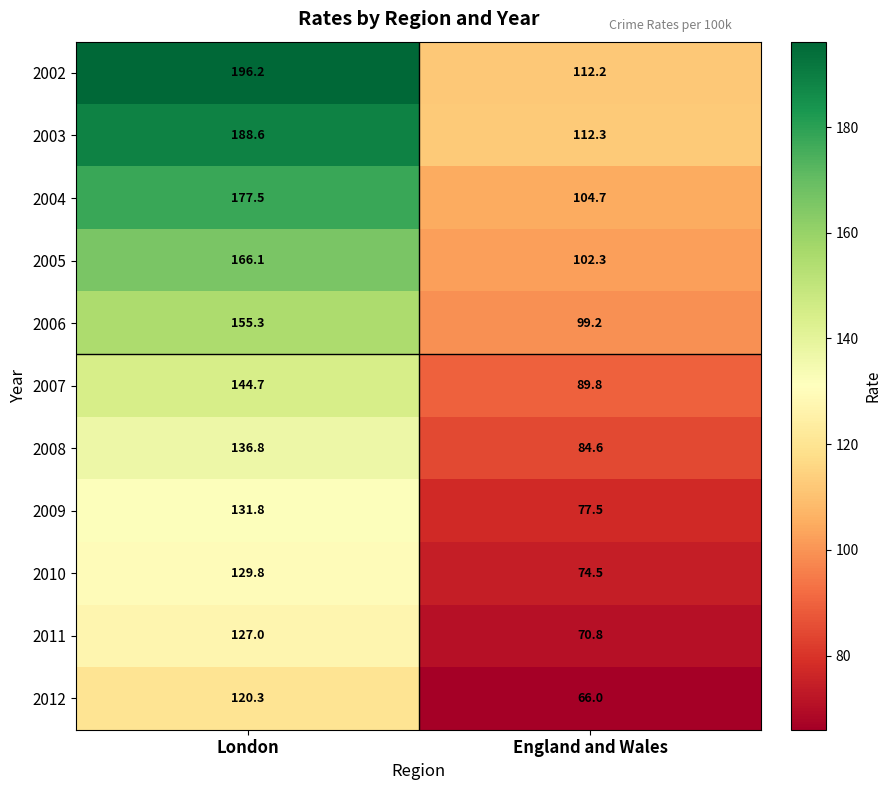

What is the minimum value shown in the chart?

66.0